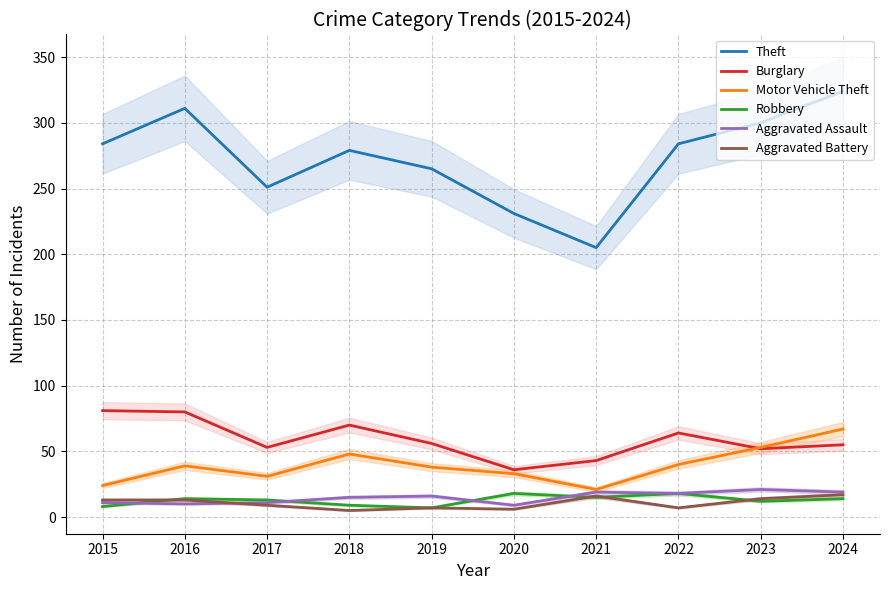

Reading left to right, extract all data points from this chart.

Theft: 284	311	251	279	265	231	205	284	300	324
Burglary: 81	80	53	70	56	36	43	64	52	55
Motor Vehicle Theft: 24	39	31	48	38	33	21	40	53	67
Robbery: 8	14	13	9	7	18	15	18	12	14
Aggravated Assault: 11	10	11	15	16	9	19	18	21	19
Aggravated Battery: 13	13	9	5	7	6	16	7	14	17